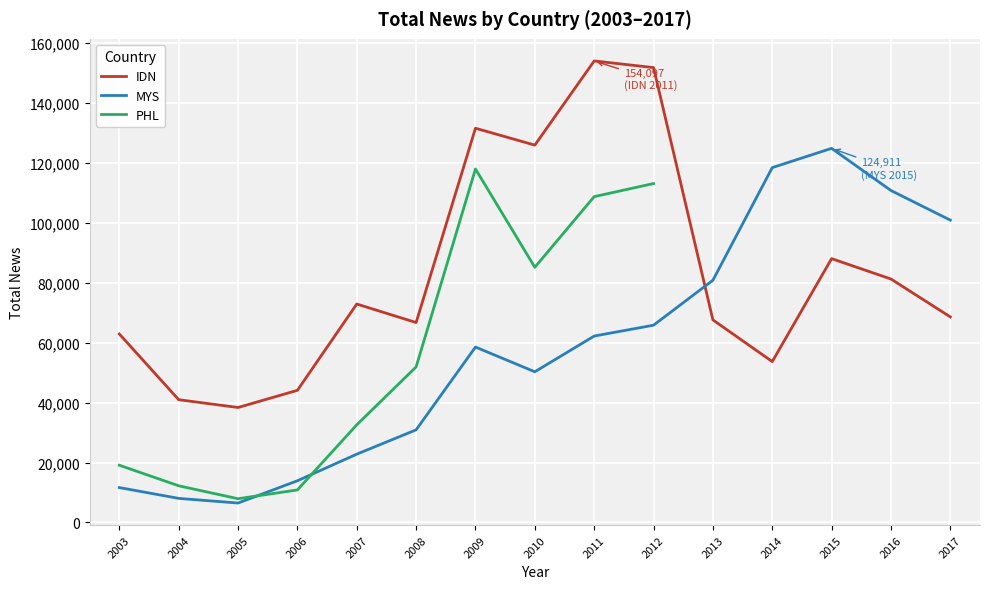

Which series ends up on top after the final intersection of IDN and MYS?

MYS